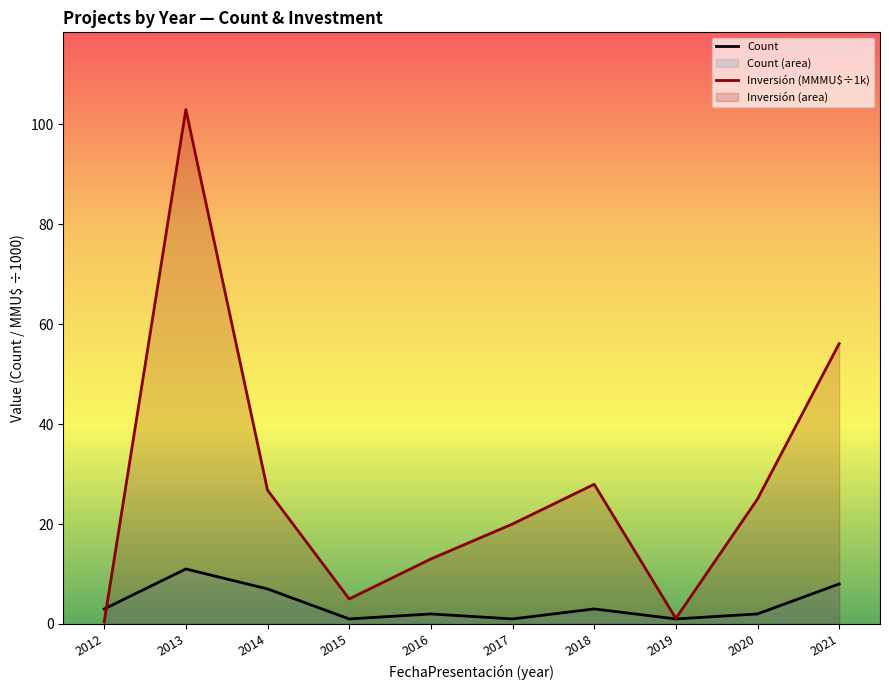

How many times do Count and Inversión (MMMU$÷1k) cross each other?

1